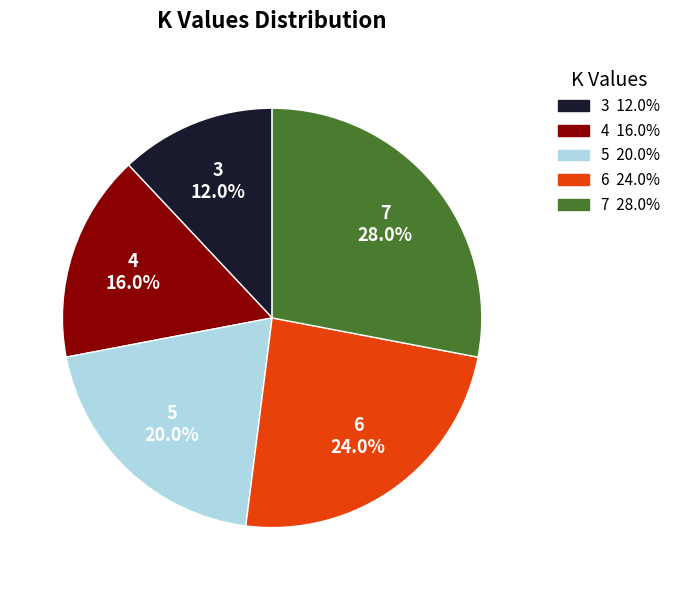

The 5 slice represents 20% of the pie. True or false?

True